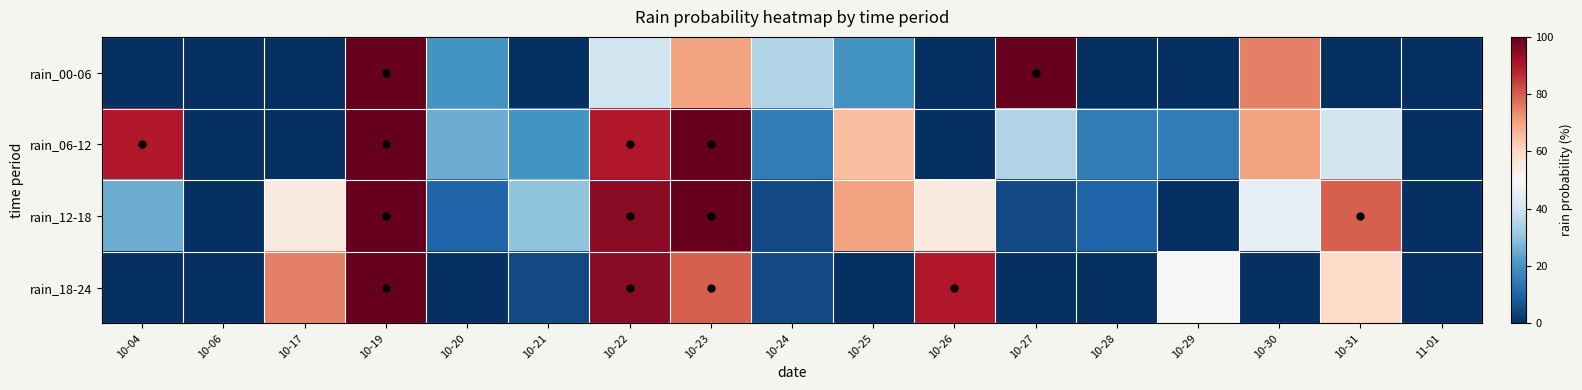

Reading right to left, extract all data points from this chart.

rain_00-06: 11-01=0	10-31=0	10-30=75	10-29=0	10-28=0	10-27=100	10-26=0	10-25=20	10-24=35	10-23=70	10-22=40	10-21=0	10-20=20	10-19=100	10-17=0	10-06=0	10-04=0
rain_06-12: 11-01=0	10-31=40	10-30=70	10-29=15	10-28=15	10-27=35	10-26=0	10-25=65	10-24=15	10-23=100	10-22=90	10-21=20	10-20=25	10-19=100	10-17=0	10-06=0	10-04=90
rain_12-18: 11-01=0	10-31=80	10-30=45	10-29=0	10-28=10	10-27=5	10-26=55	10-25=70	10-24=5	10-23=100	10-22=95	10-21=30	10-20=10	10-19=100	10-17=55	10-06=0	10-04=25
rain_18-24: 11-01=0	10-31=60	10-30=0	10-29=50	10-28=0	10-27=0	10-26=90	10-25=0	10-24=5	10-23=80	10-22=95	10-21=5	10-20=0	10-19=100	10-17=75	10-06=0	10-04=0